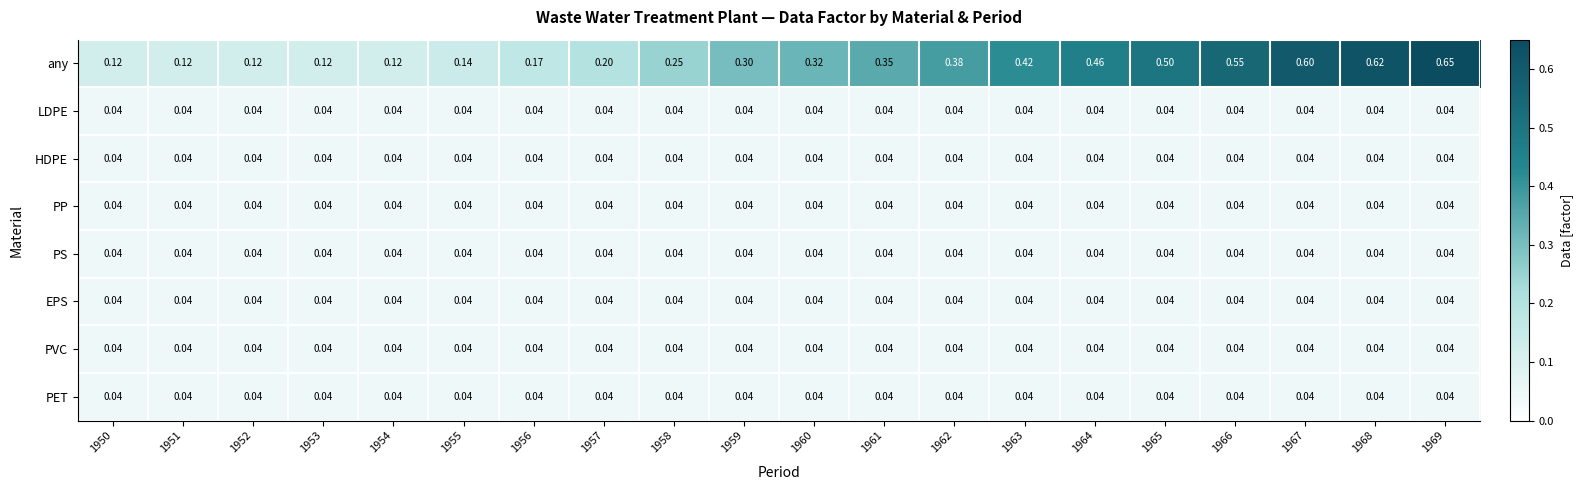

How many distinct data groups are displayed?

8